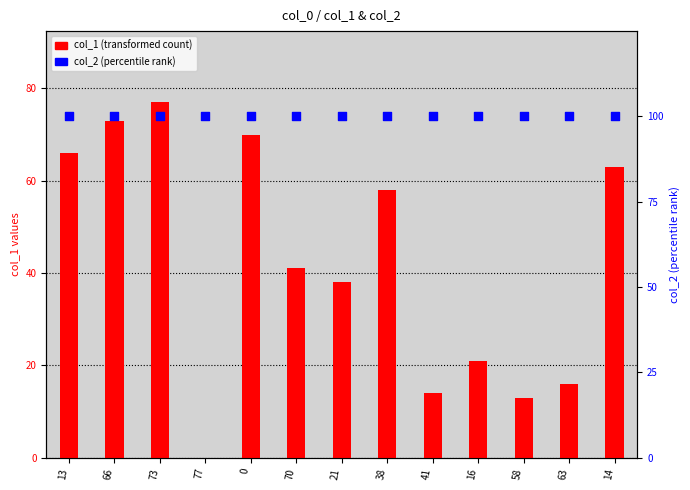

Which series reaches the minimum Y coordinate?

col_1 (transformed count)